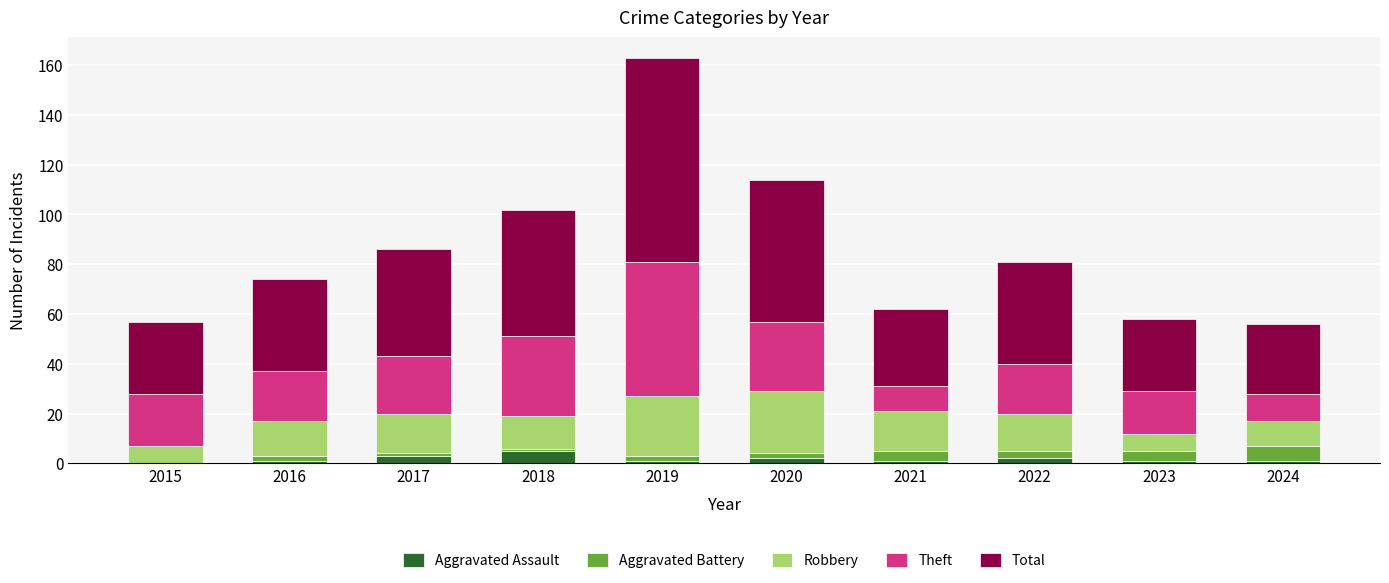

Does the chart contain stacked bars?

Yes